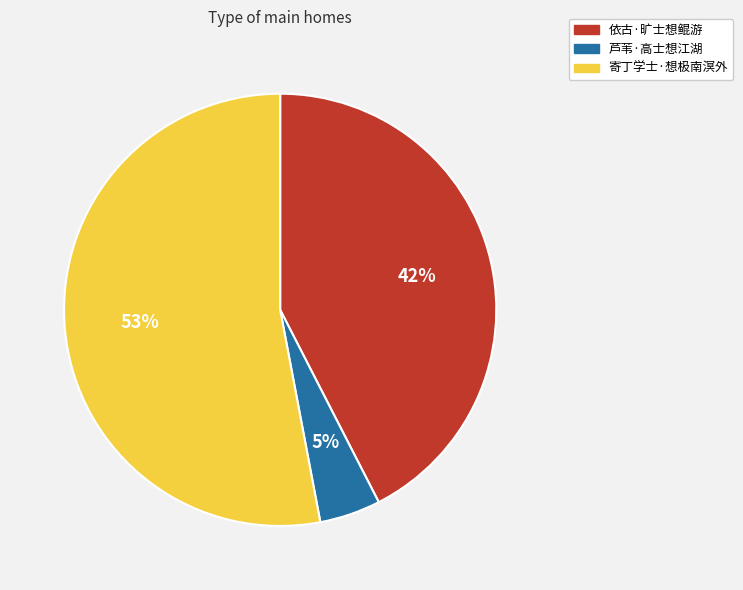

True or false: 芦苇·高士想江湖 accounts for 16% of the total.

False